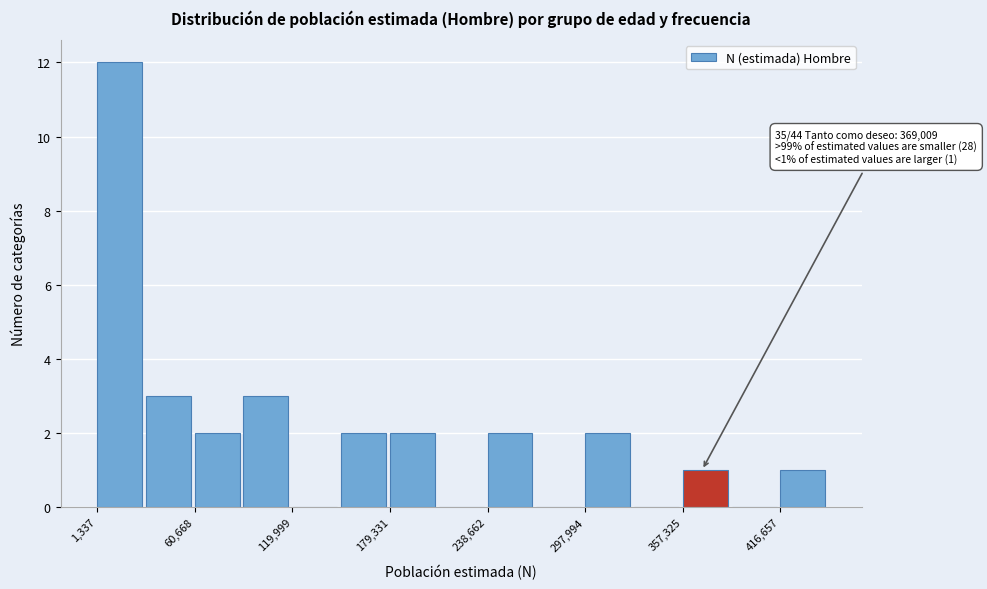

Around what value on the x-axis is the tallest bar? Give the approximate position of its centre, as read against the axis.

10000